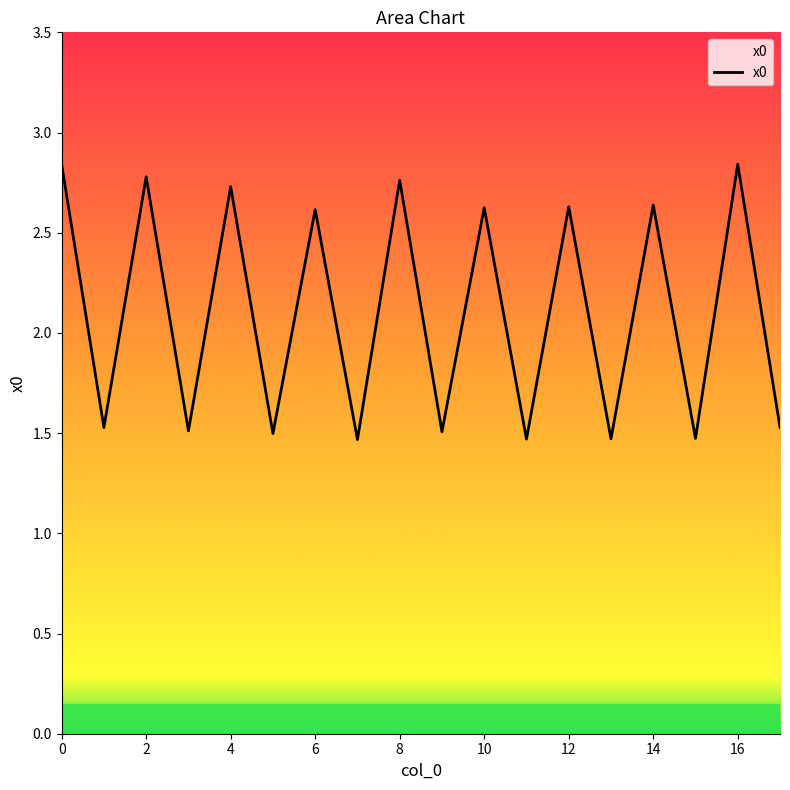

What is the difference between the maximum and minimum values?

1.4